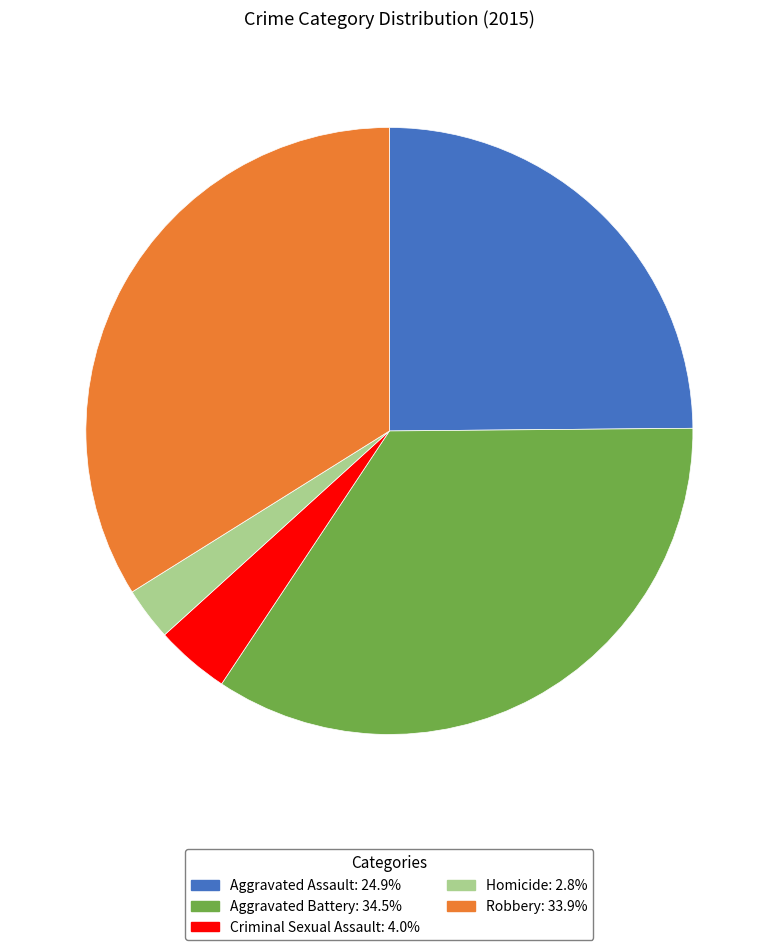

Do Criminal Sexual Assault and Aggravated Assault together represent more than half of the pie?

No